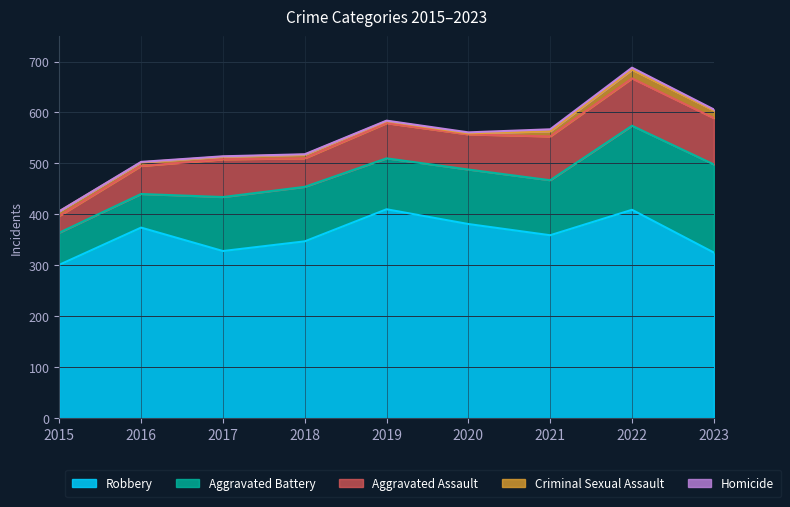

Which series has the largest range (max minus min)?

Aggravated Battery